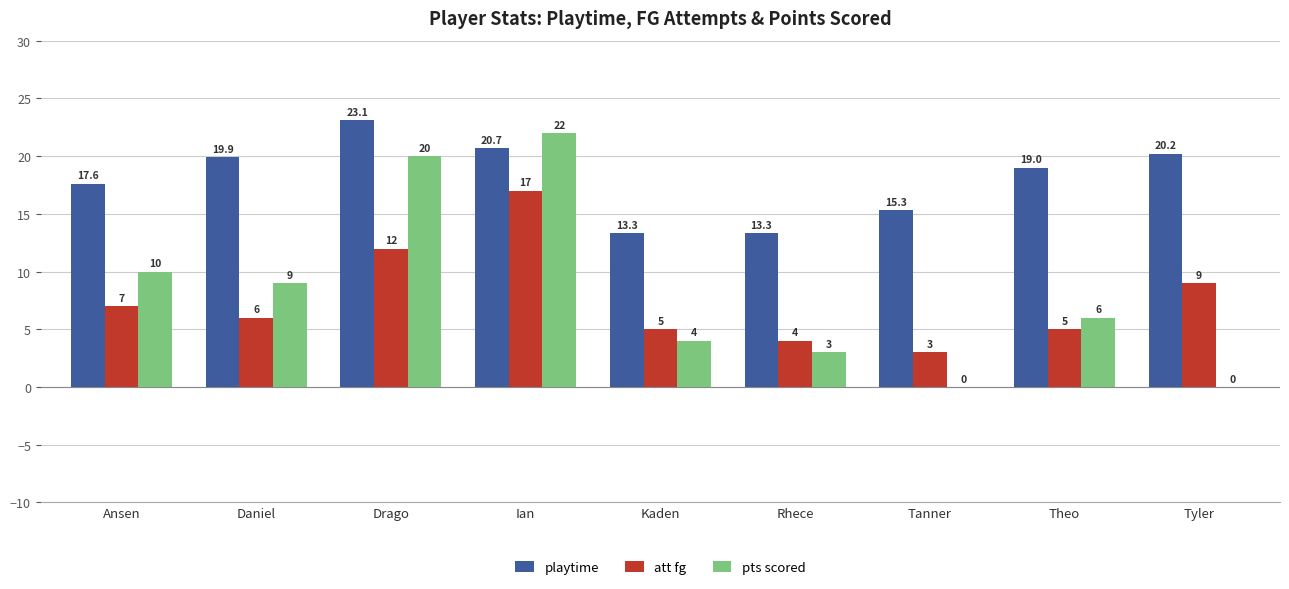

The pts scored series shows 20.0 at Drago. True or false?

True